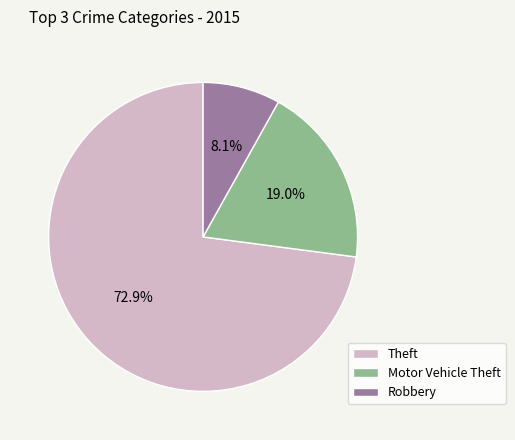

Does any single category account for the majority?

Yes